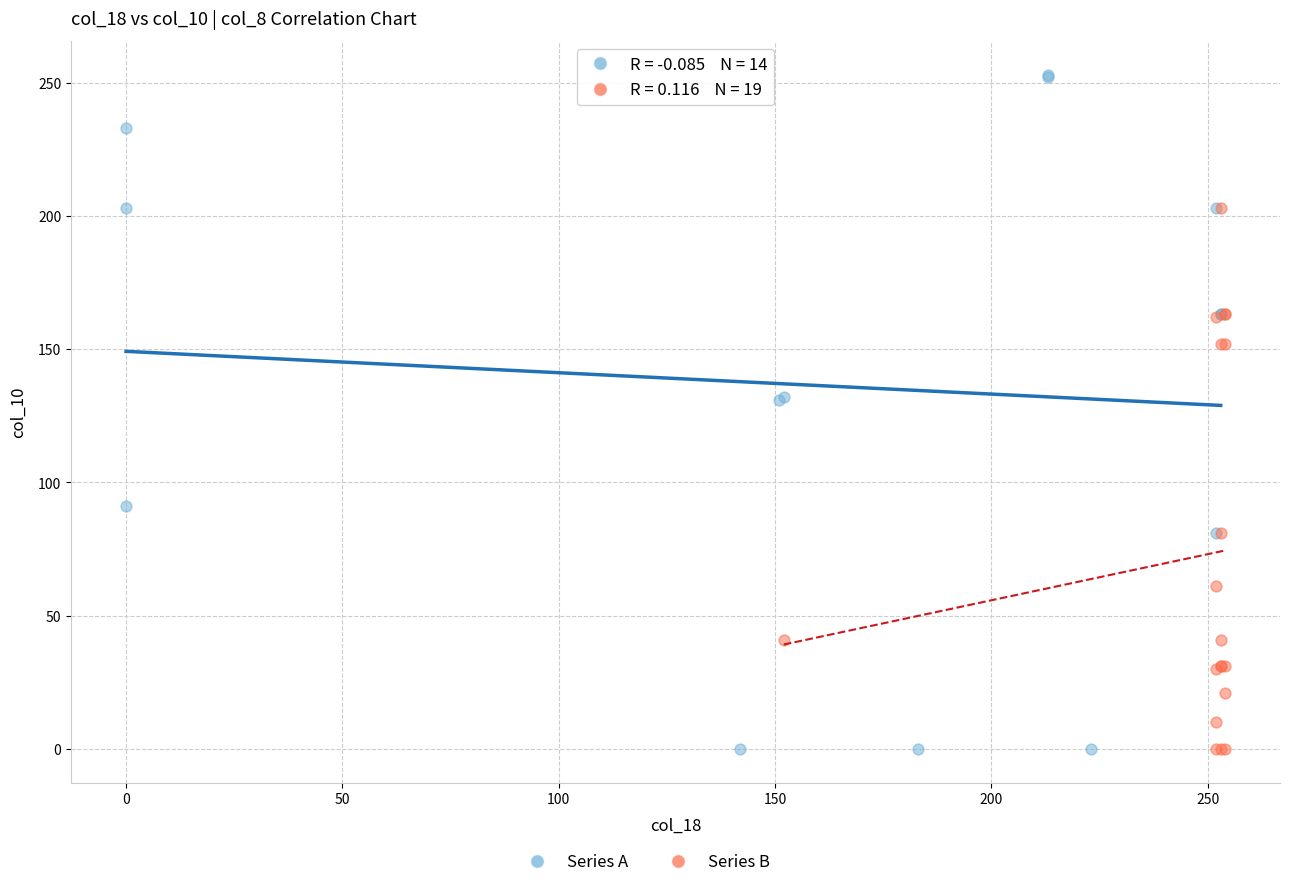

Which series contains the highest Y value?

Series A